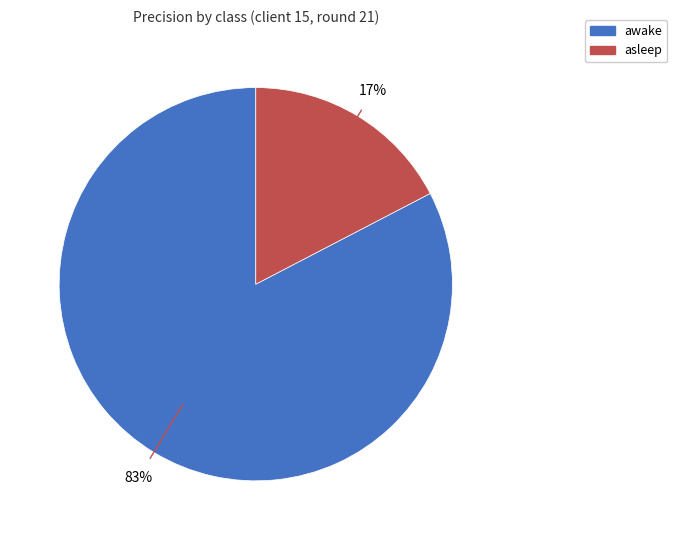

The awake slice represents 83% of the pie. True or false?

True